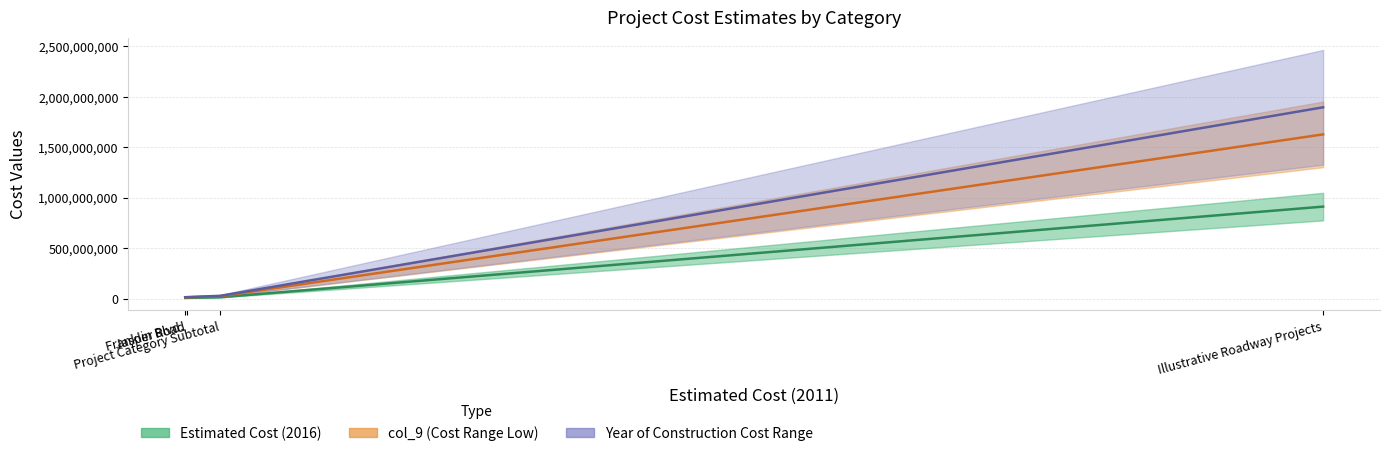

Which category has the lowest value in the Estimated Cost (2016) series?

Franklin Blvd.